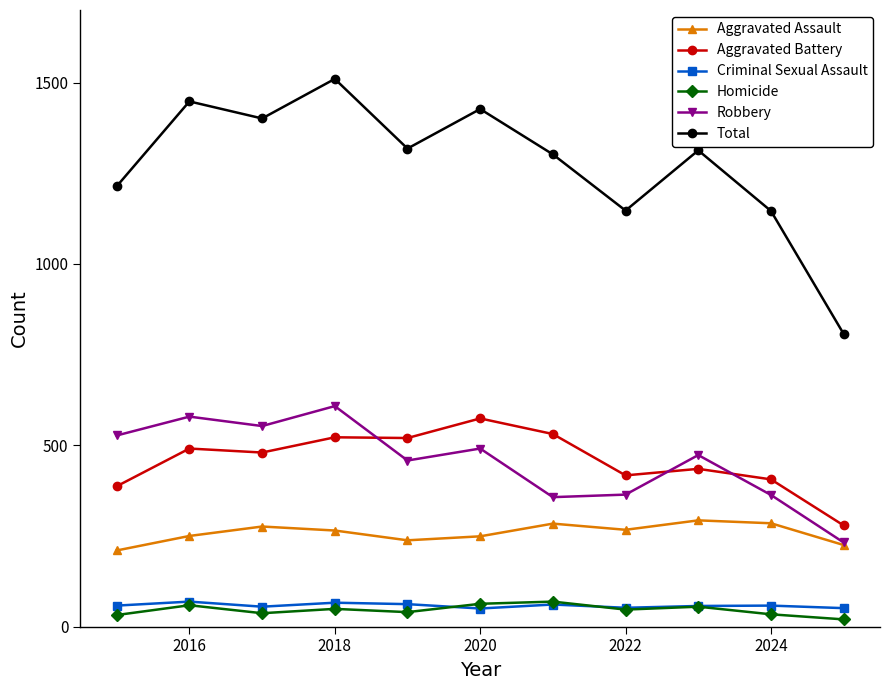

What is the value of the Total point at the 11th from the left?

807